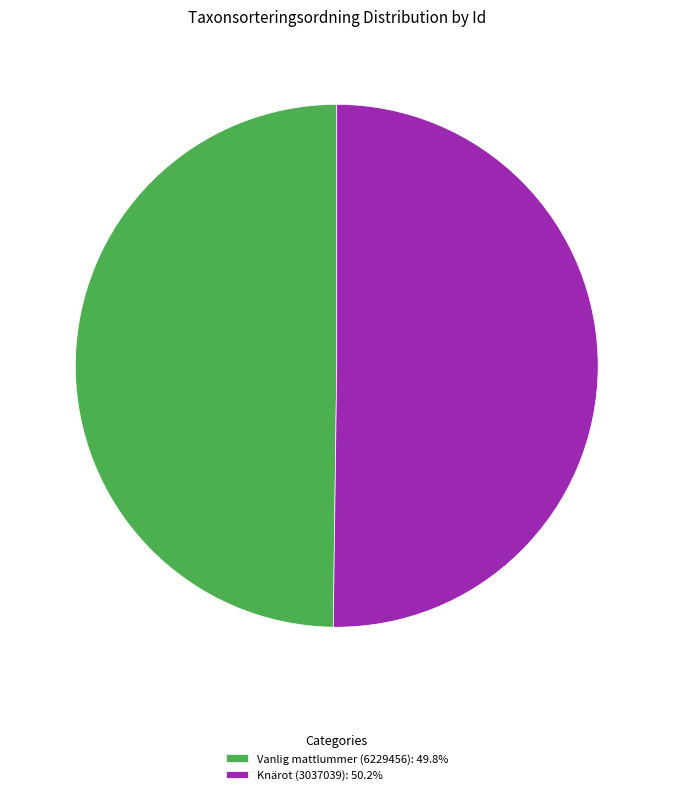

Combined, do Knärot (3037039): 50.2% and Vanlig mattlummer (6229456): 49.8% account for over 50%?

Yes